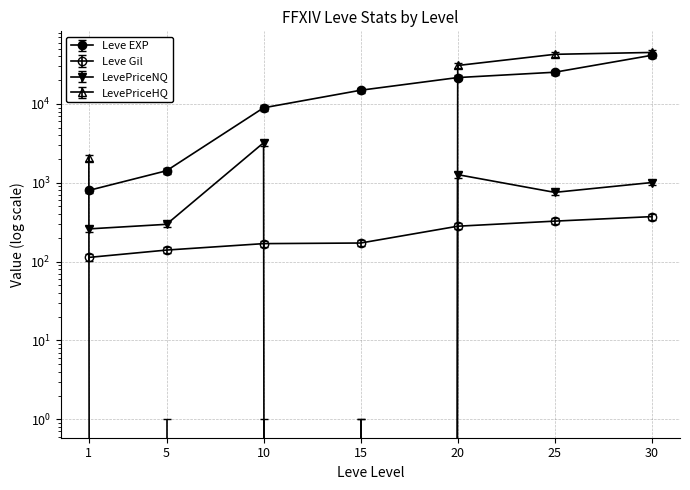

Reading left to right, transcribe all the data shown in this chart.

Leve EXP: 1=800.0	5=1420.0	10=8930.0	15=14920.0	20=21600.0	25=25250.0	30=41410.0
Leve Gil: 1=113.0	5=140.0	10=169.0	15=172.0	20=281.0	25=326.0	30=372.0
LevePriceNQ: 1=281.7	5=321.8	10=3475.1	15=1.0	20=1369.9	25=816.6	30=1088.3
LevePriceHQ: 1=2075.0	5=0.0	10=0.0	15=0.0	20=30738.8	25=42590.2	30=44997.0